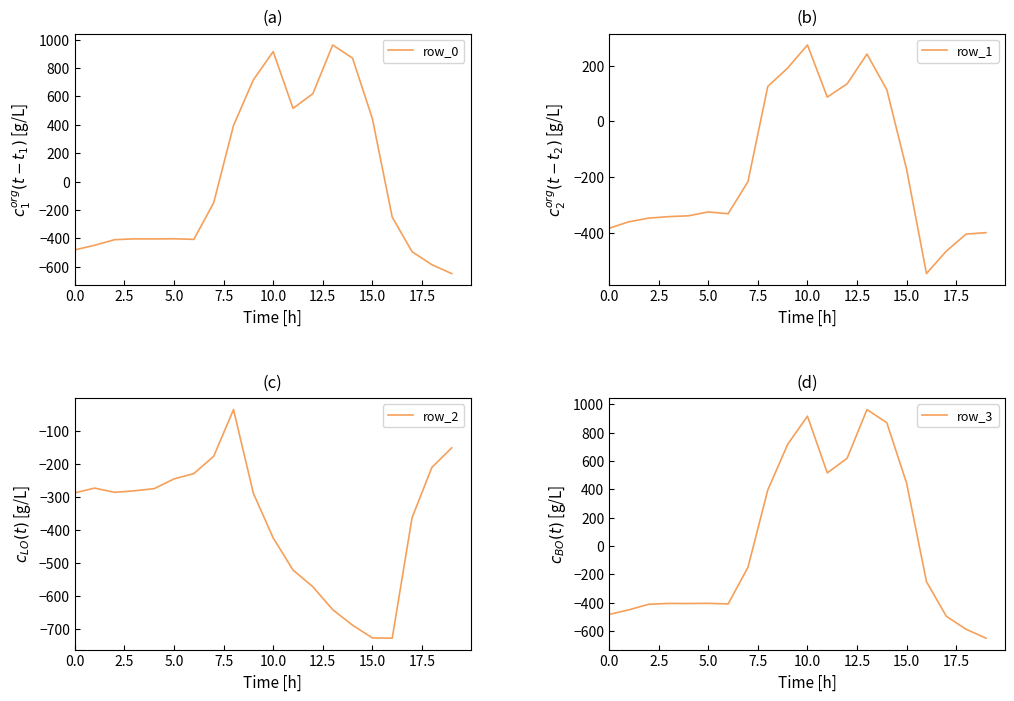

List the series in order of their peak value, highest first.

row_0, row_3, row_1, row_2